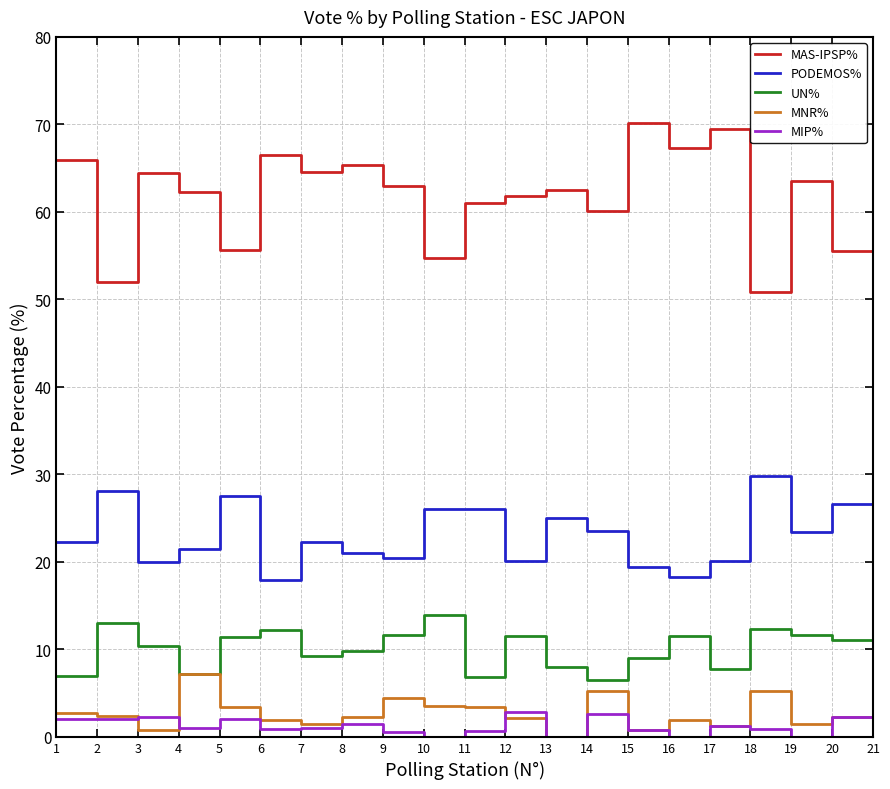

Where does the MIP% series first go above 1?

1